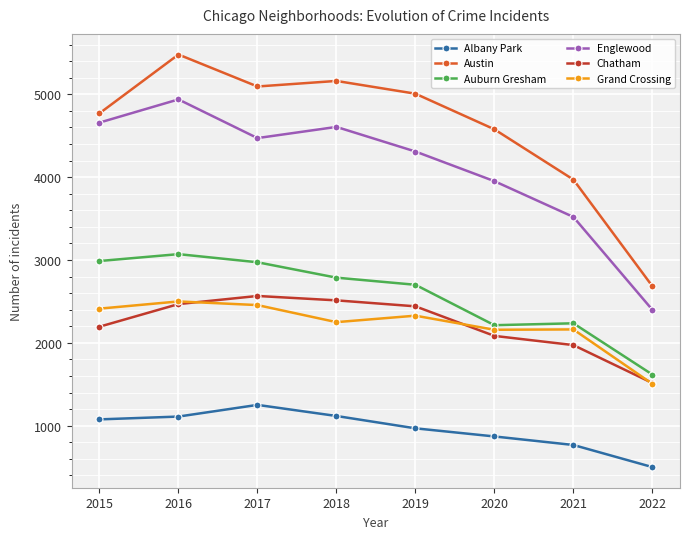

What is the total value across all series at 2015?

18102